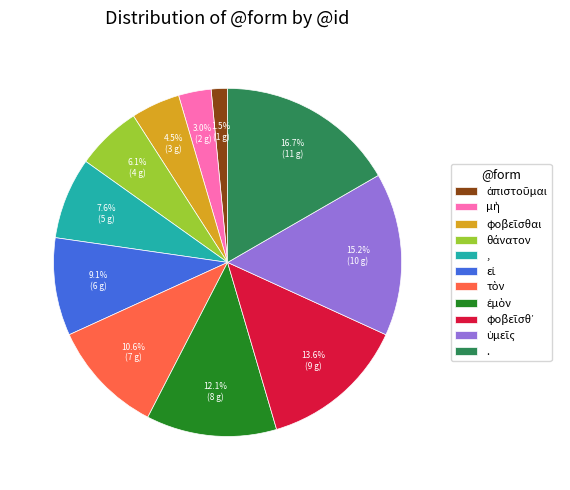

What percentage is NOT represented by ,?

92.4%